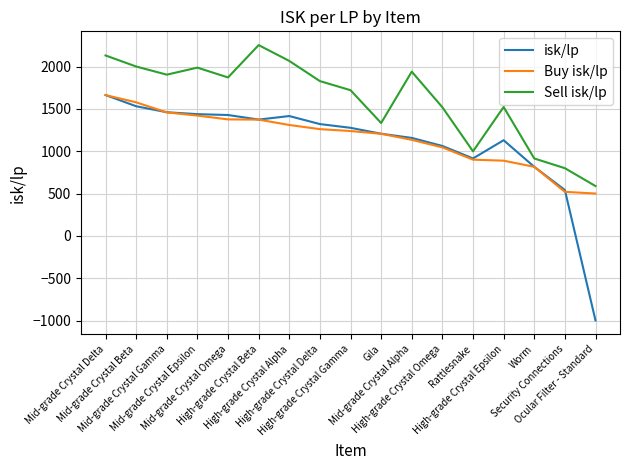

The Sell isk/lp series shows 1939.8 at Mid-grade Crystal Alpha. True or false?

True